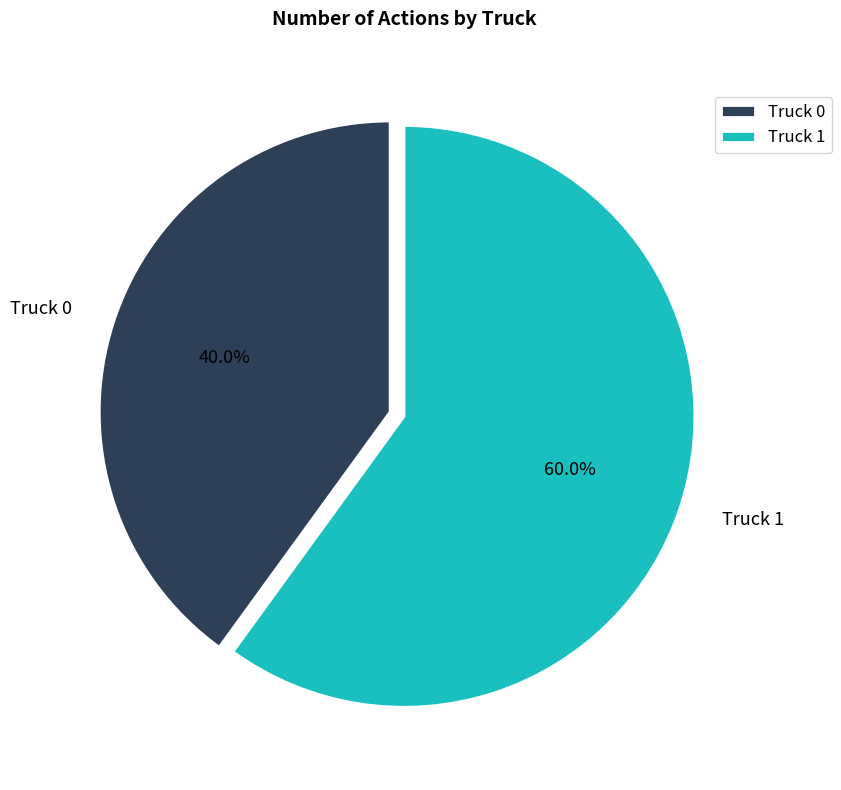

How many slices are in this pie chart?

2